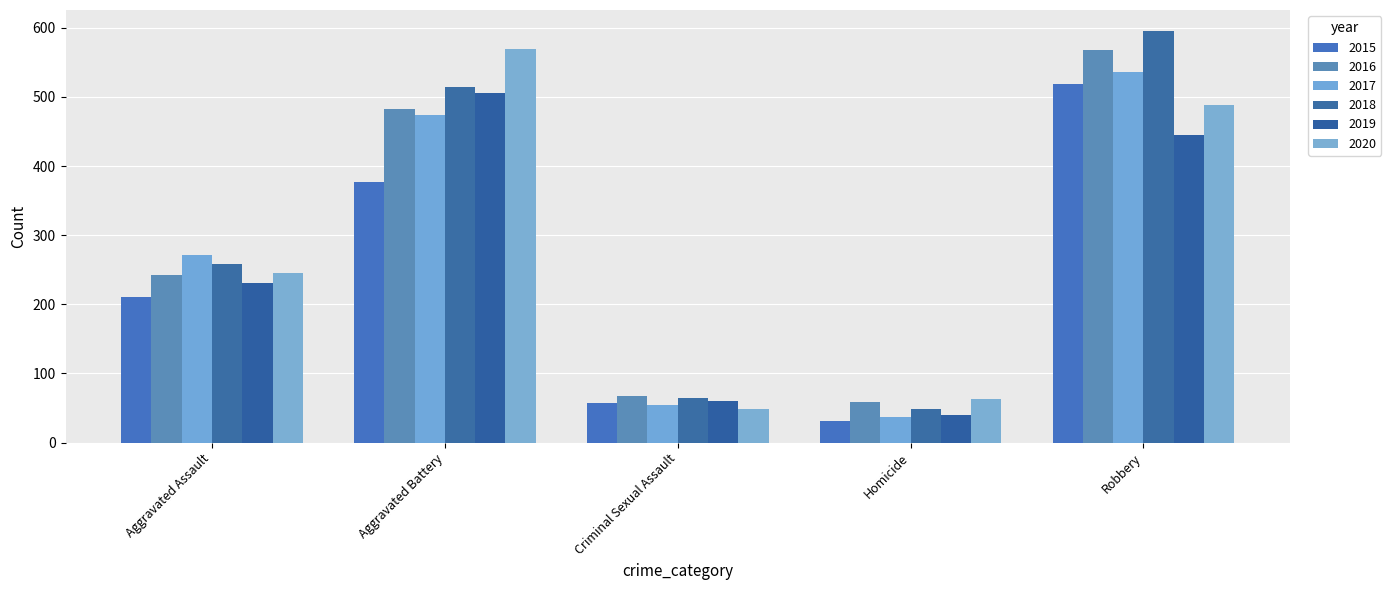

What is the sum of all 2017 values?

1374